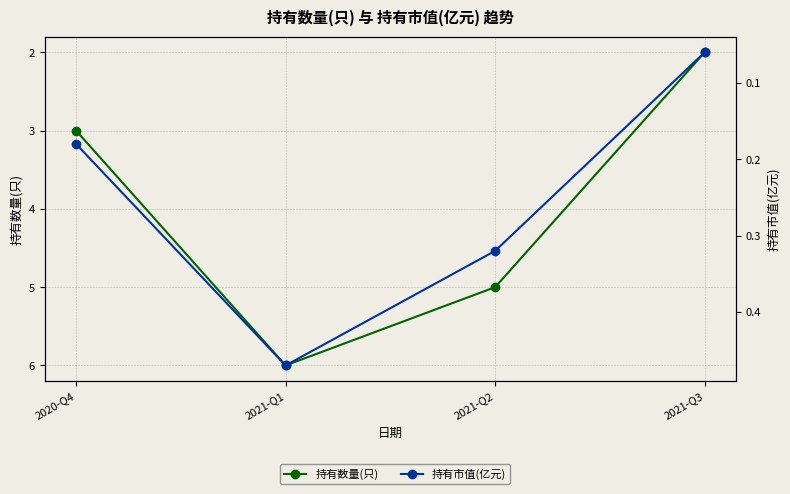

Which series has the largest total across all categories?

持有数量(只)